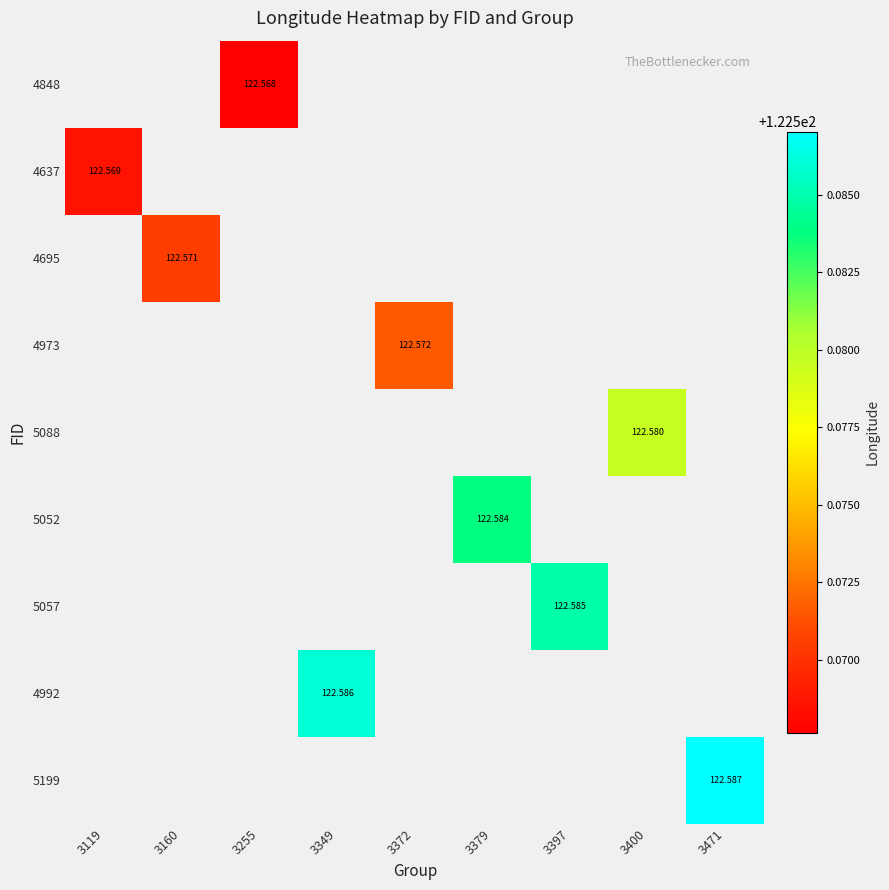

Rank the categories by 4637 value from lowest to highest.

3119, 3160, 3255, 3349, 3372, 3379, 3397, 3400, 3471